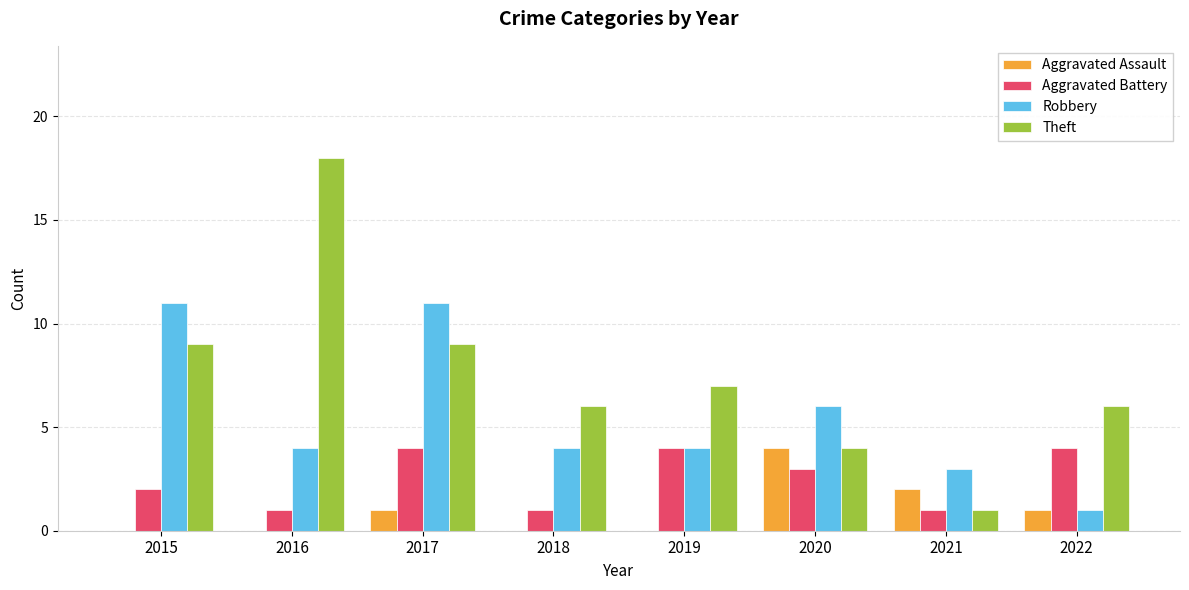

What value does the Robbery series have at 2020?

6